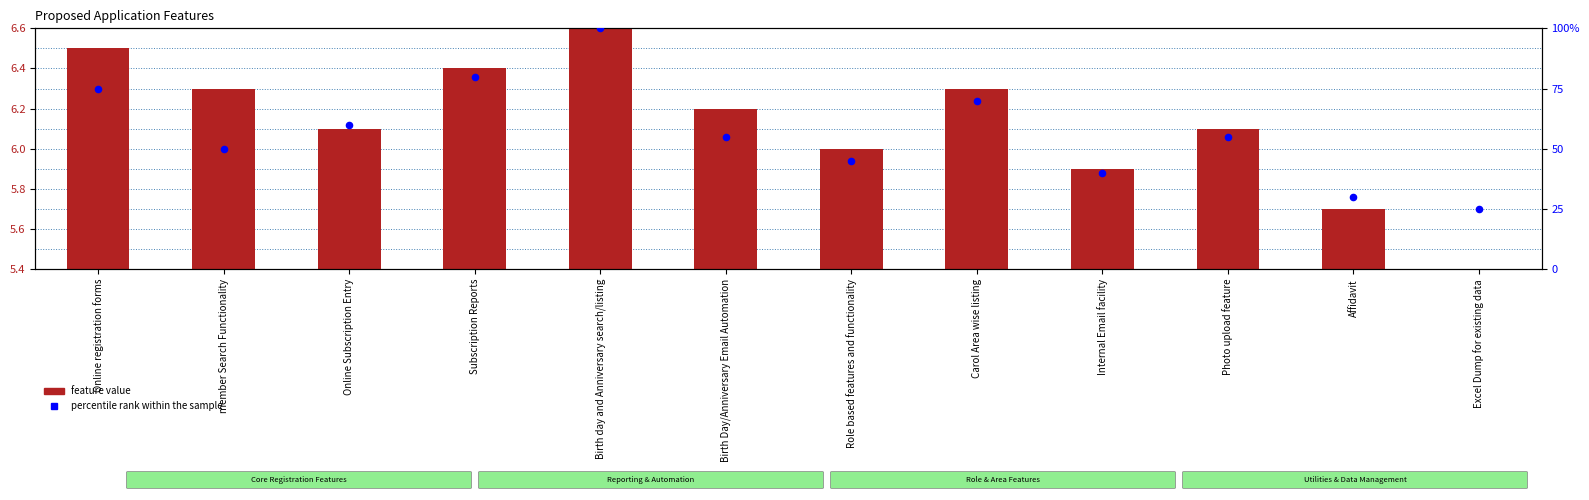

Which series has the largest Y range (max minus min)?

percentile rank within the sample